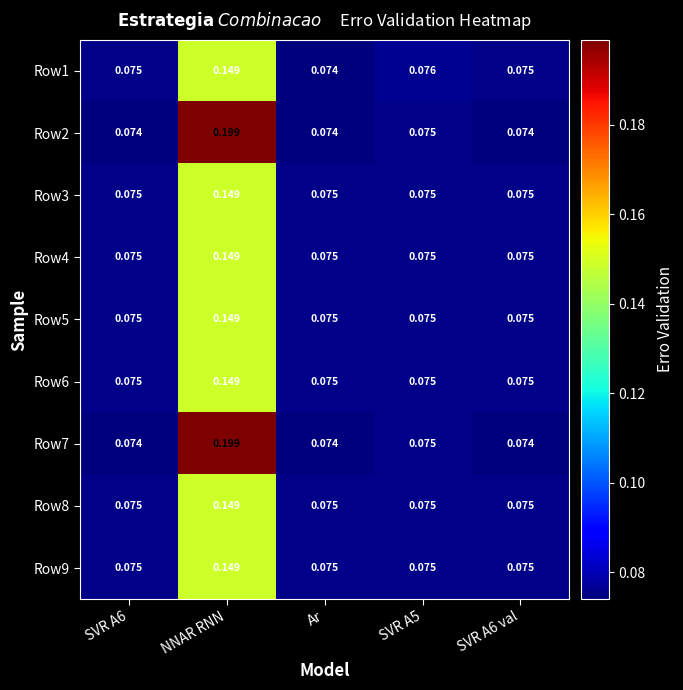

Is the value of Row5 at NNAR RNN greater than the value of Row9 at SVR A6?

Yes